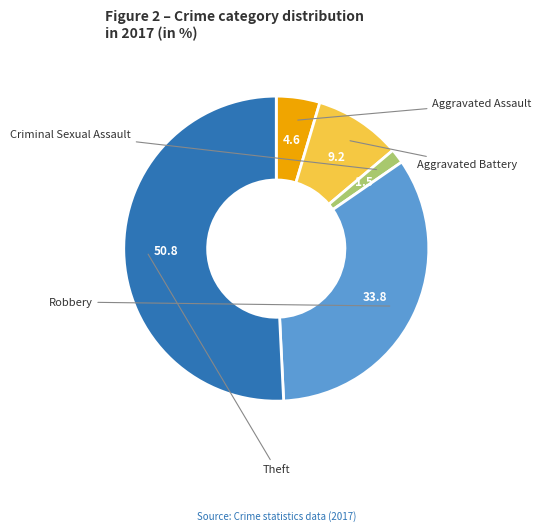

Combined, what portion of the pie is Robbery and Aggravated Assault?

38.5%